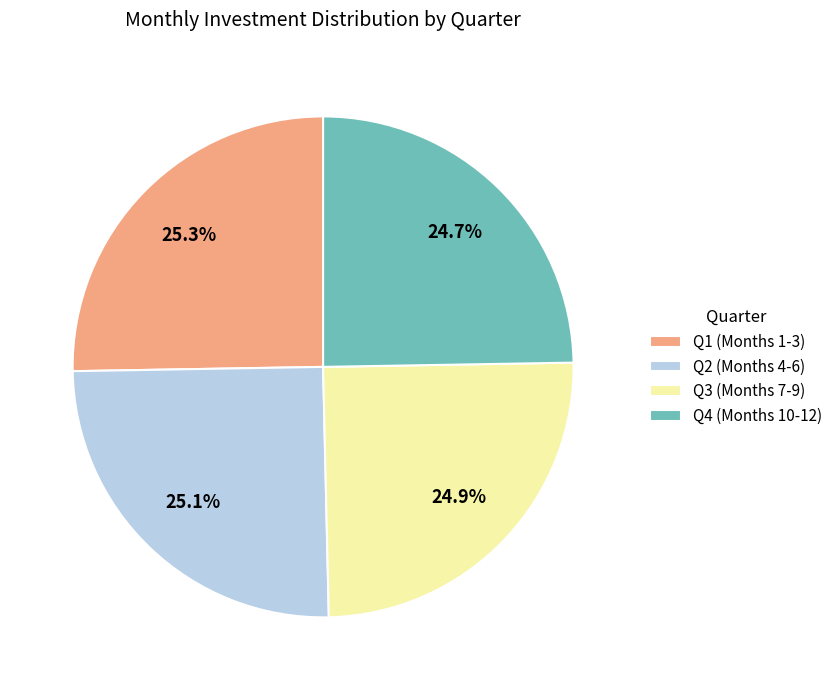

Approximately how many times larger is the value at Q4 (Months 10-12) compared to Q1 (Months 1-3)?

1.0